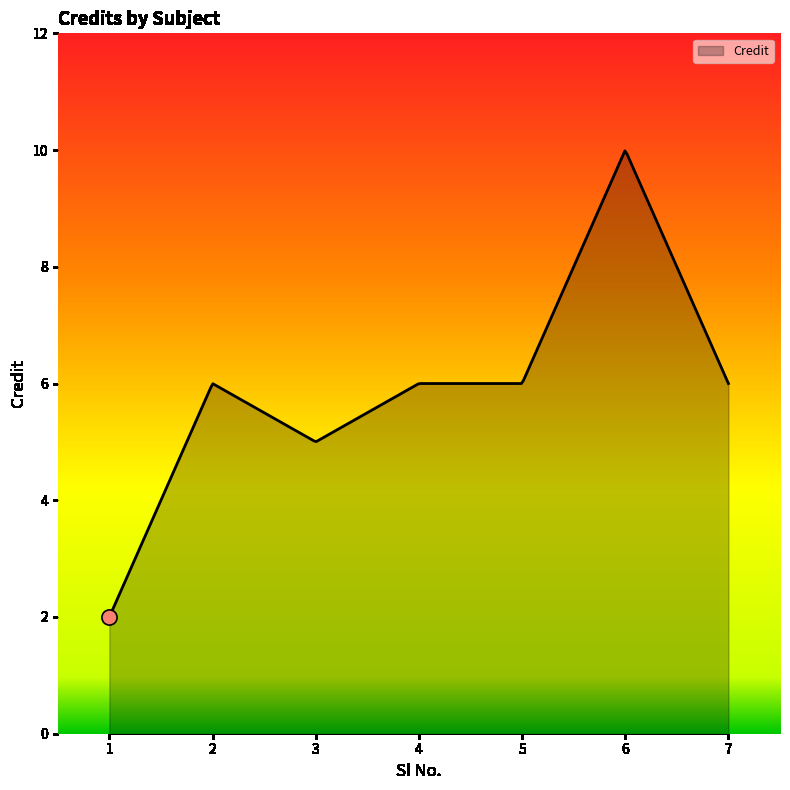

What is the minimum value shown in the chart?

2.0